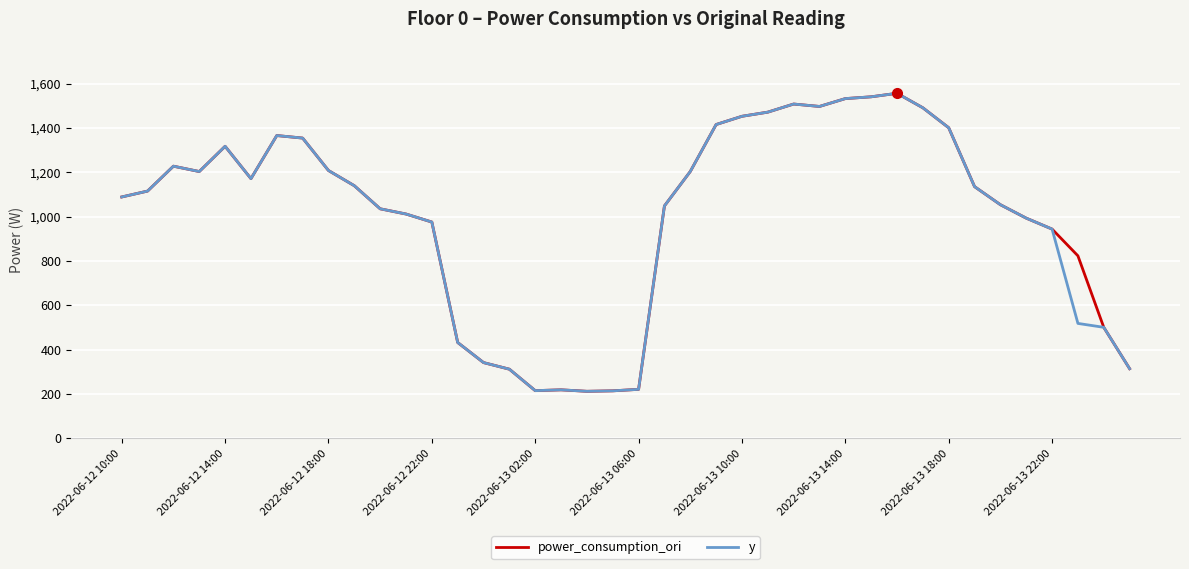

Does the chart display data point markers on the line(s)?

No